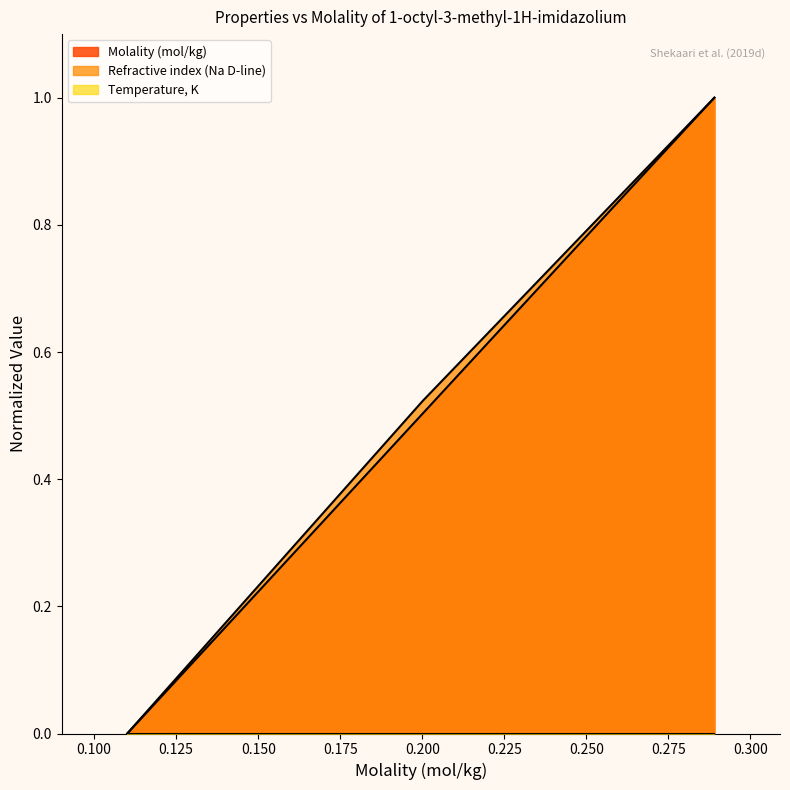

What is the greatest value displayed?

1.0